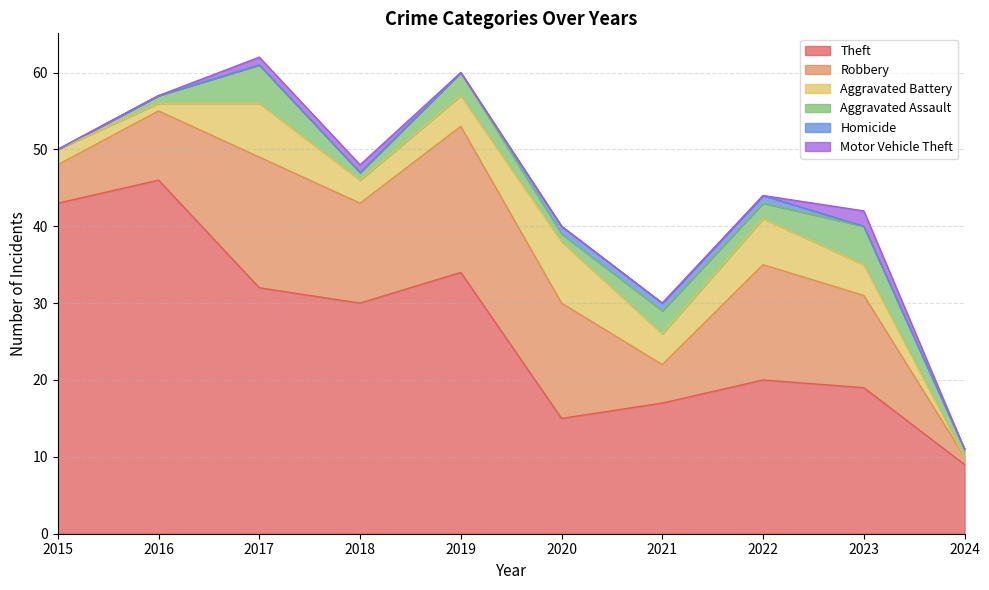

How many lines are shown in the chart?

6